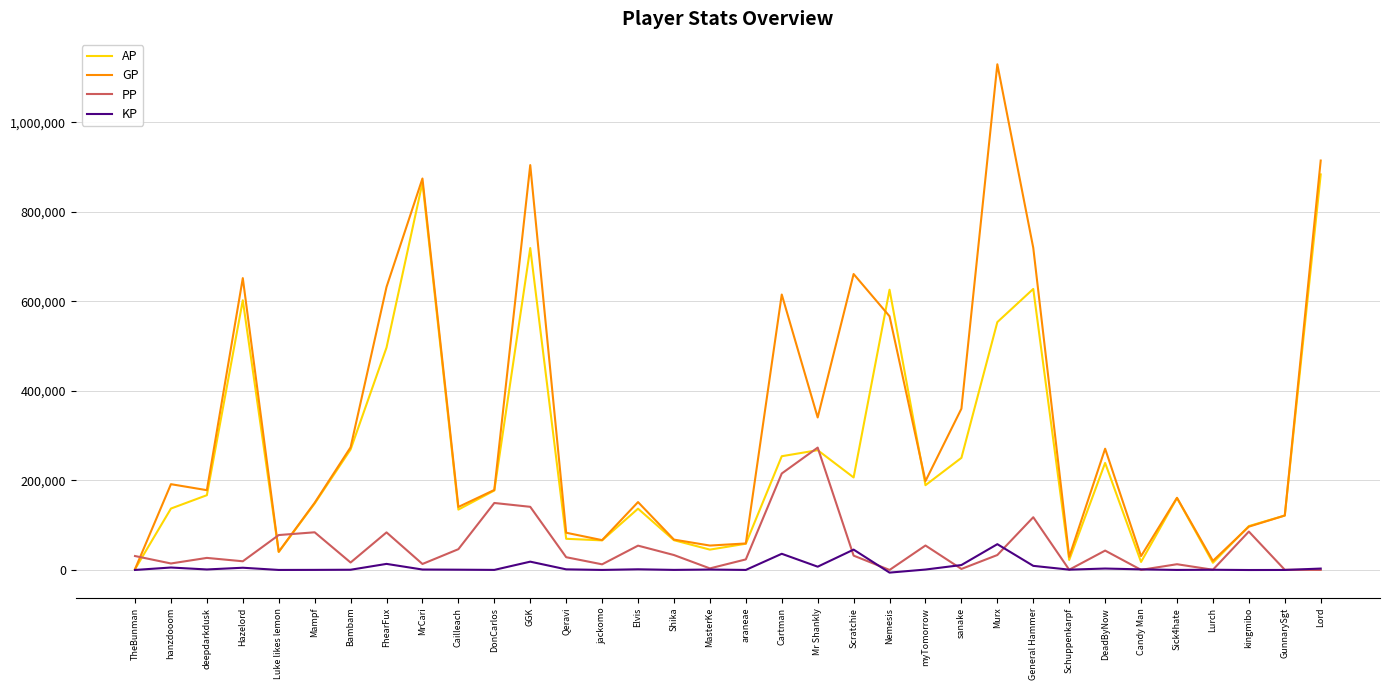

Where is the first local minimum for PP?

hanzdooom